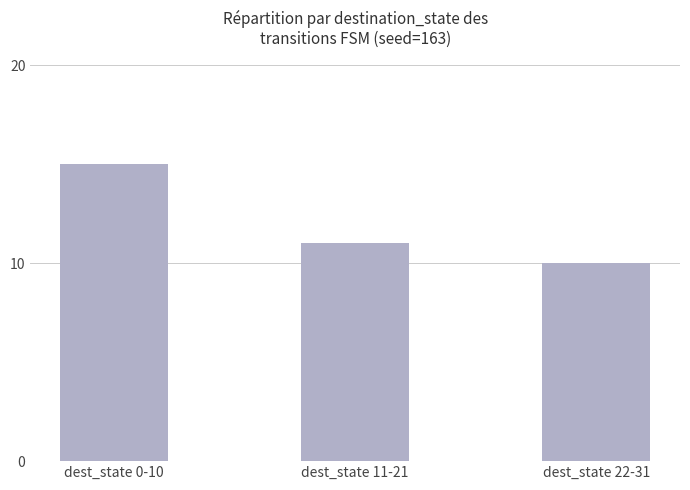

Which category has the lowest value across all series?

dest_state 22-31